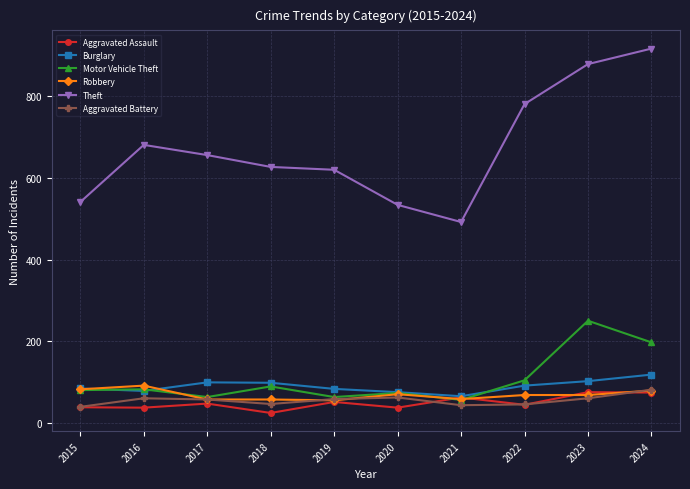

Is it true that Motor Vehicle Theft equals 134 at 2018?

False